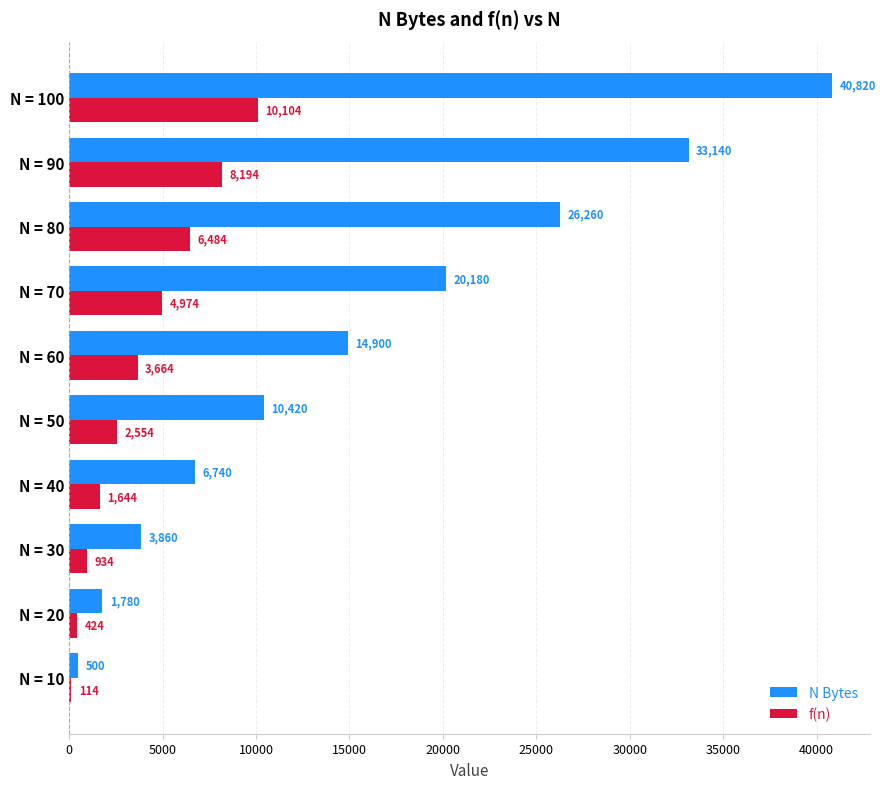

Is the value of N Bytes at N = 50 greater than the value of f(n) at N = 50?

Yes